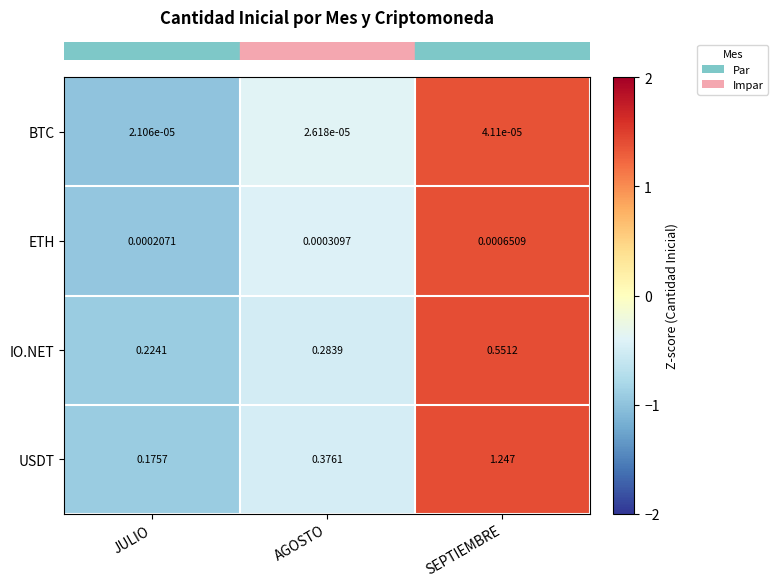

Is the value of ETH at JULIO greater than the value of IO.NET at JULIO?

No